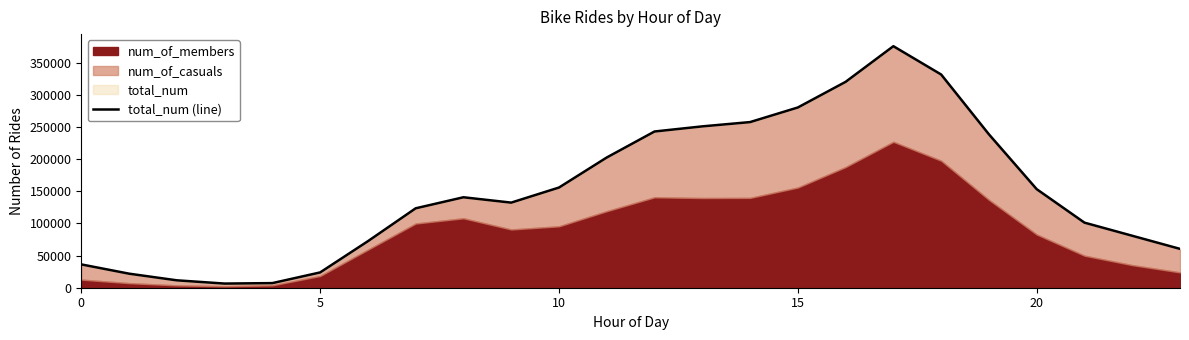

What is the maximum value shown in the chart?

375925